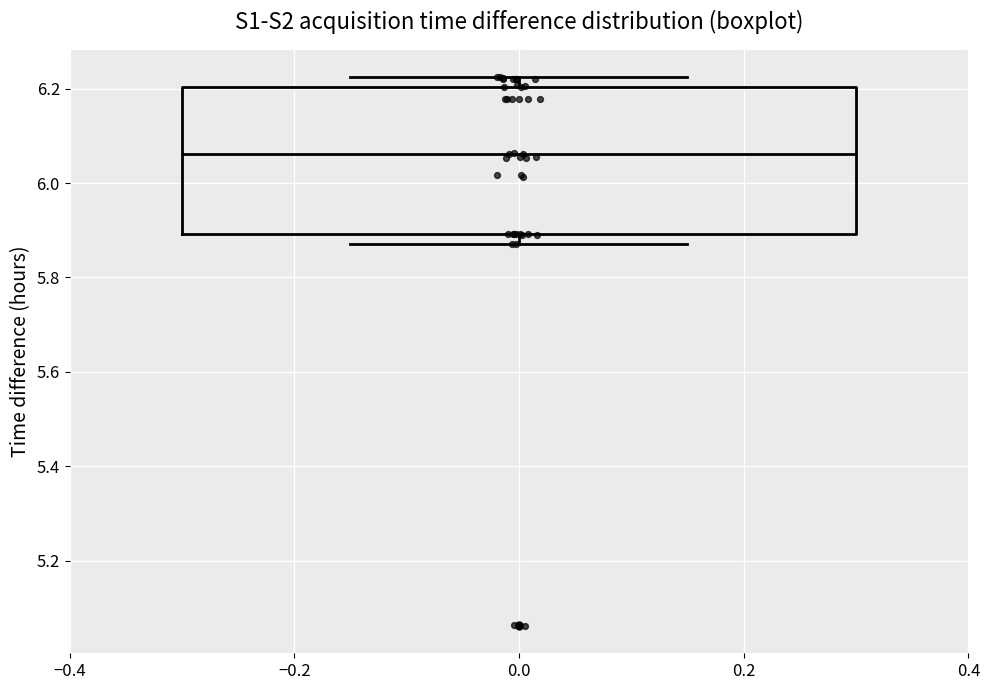

Where does the median line of the box at x = 0.0 sit on the y-axis? The values are not printed on the chart, so give them approximately, as read against the axis.

6.06